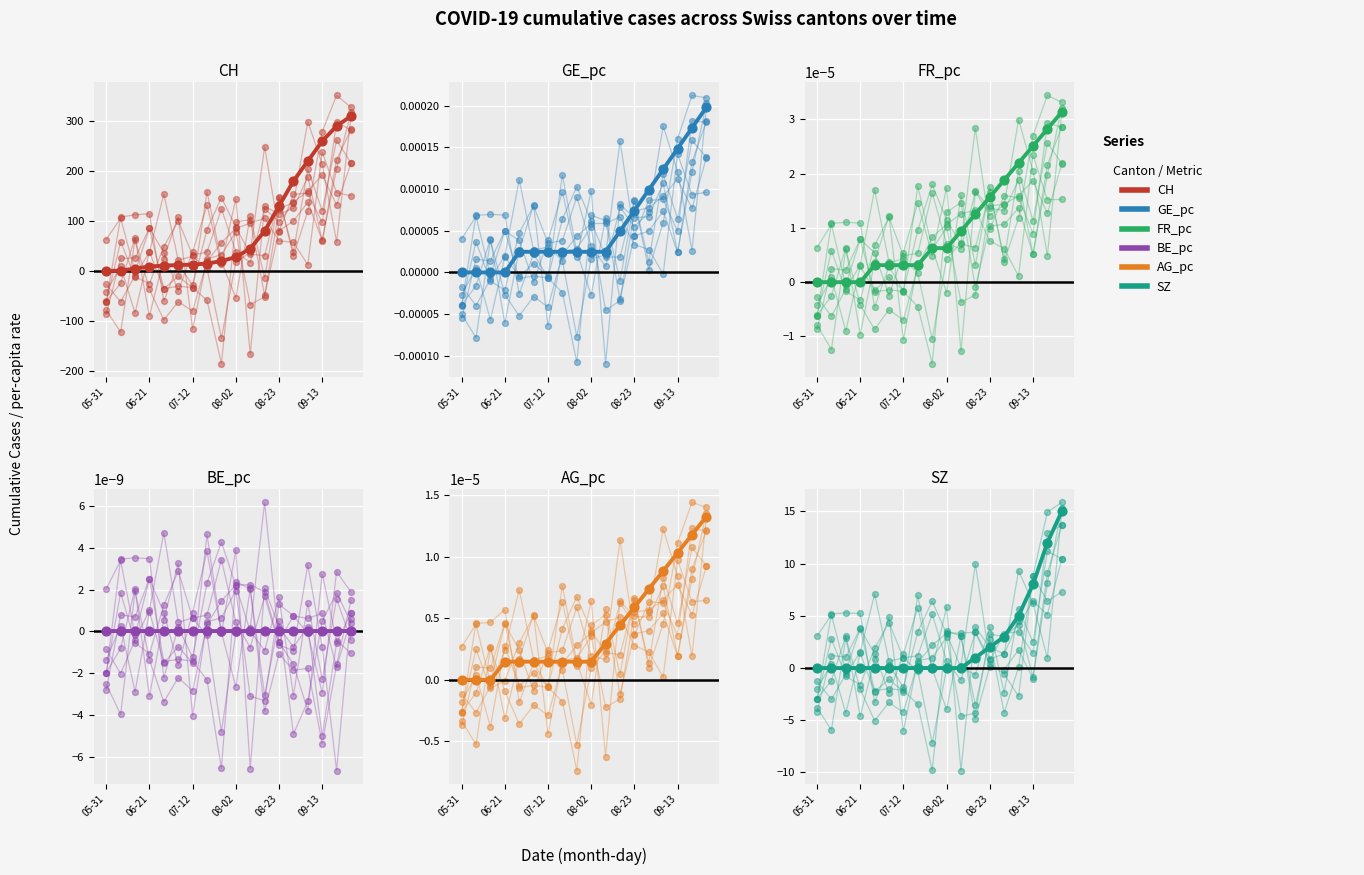

What is the total value across all series at 10?

45.0